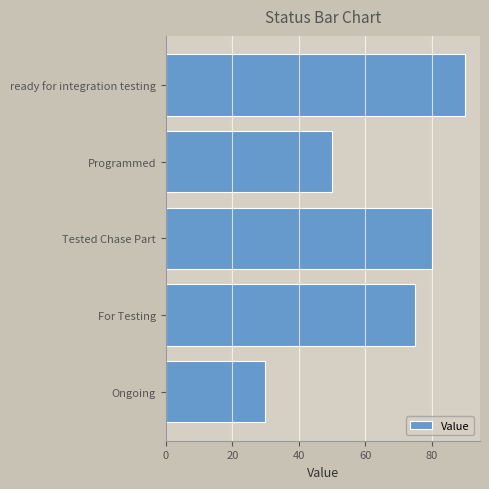

Reading top to bottom, transcribe all the data shown in this chart.

ready for integration testing=90	Programmed=50	Tested Chase Part=80	For Testing=75	Ongoing=30